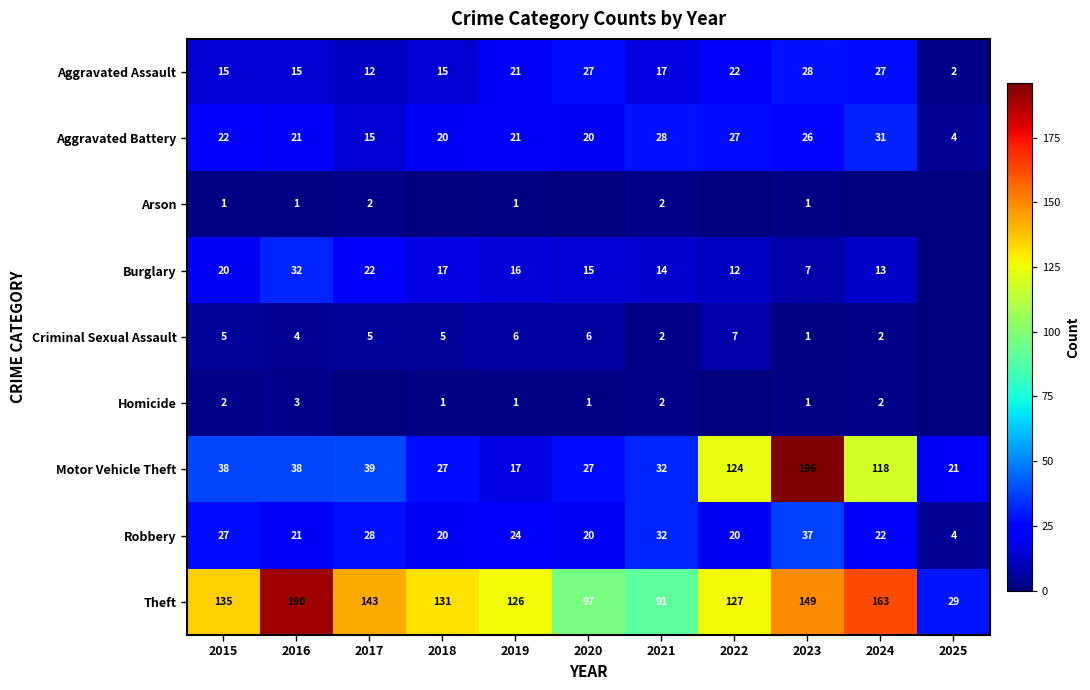

At which label does Aggravated Battery reach its peak?

2024